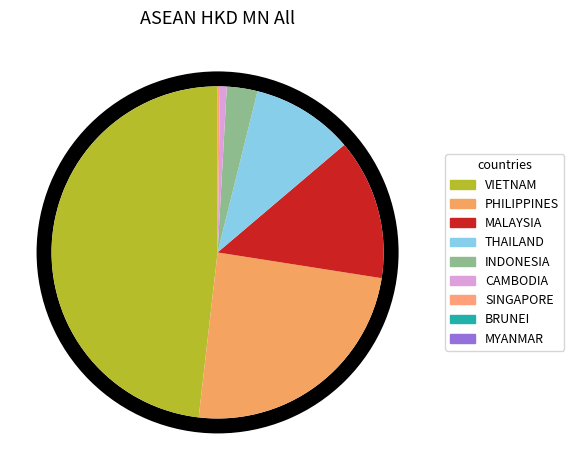

To the nearest percent, what percentage of the pie is CAMBODIA?

1%